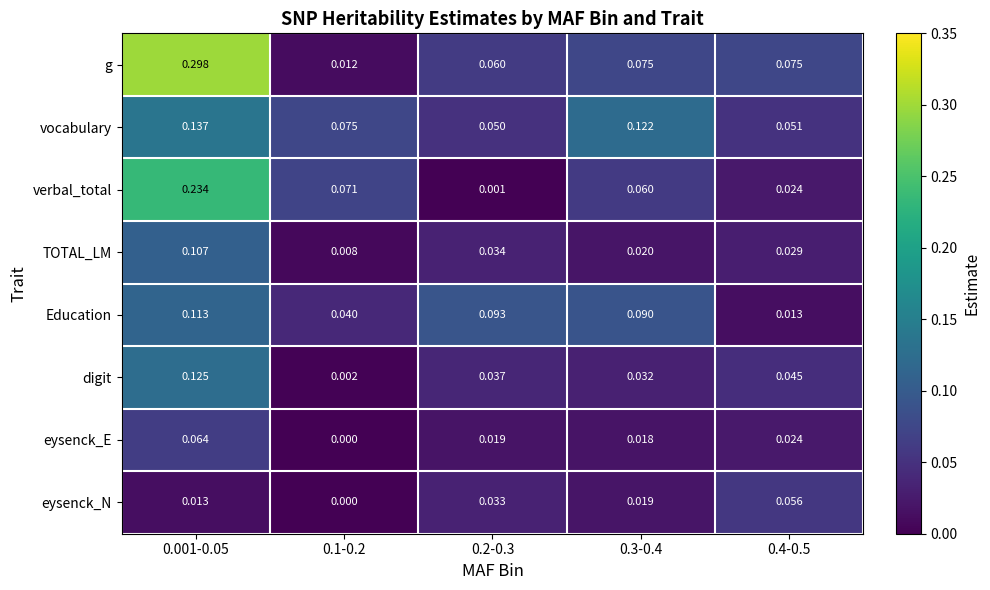

Which series has the largest total across all categories?

g